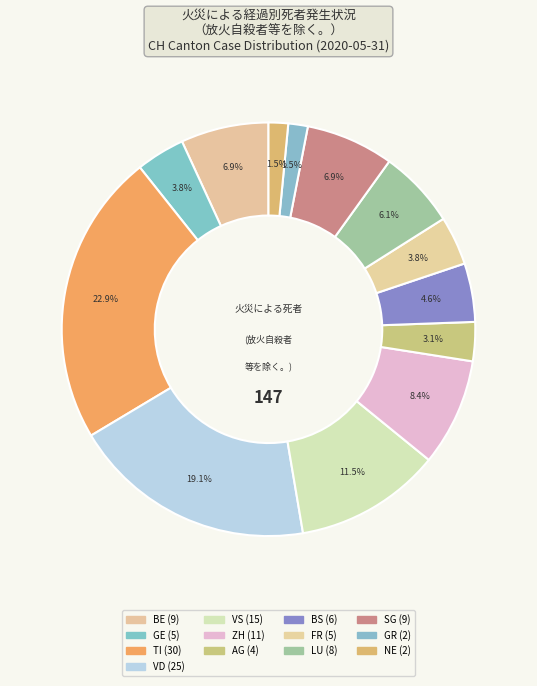

Is there a majority slice in this chart?

No